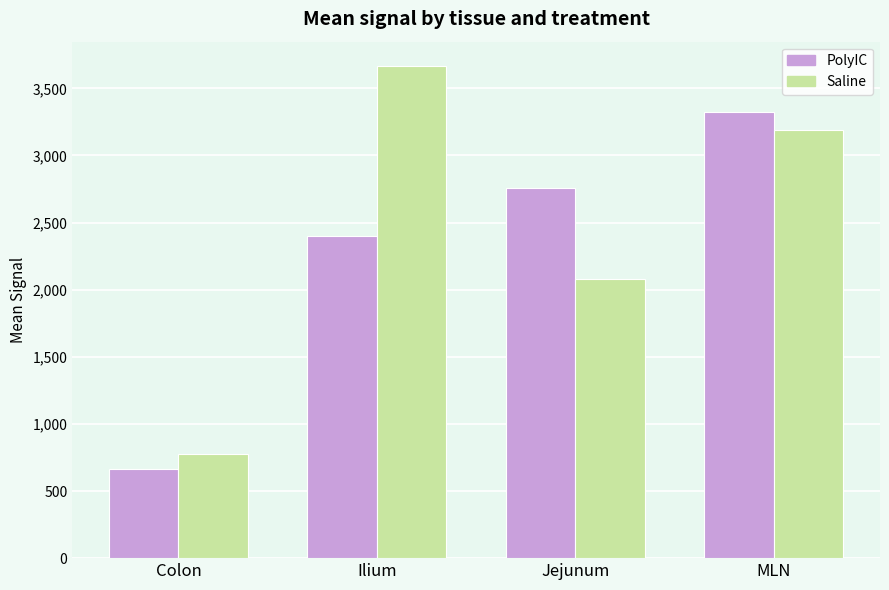

How many bars are there in each group?

2